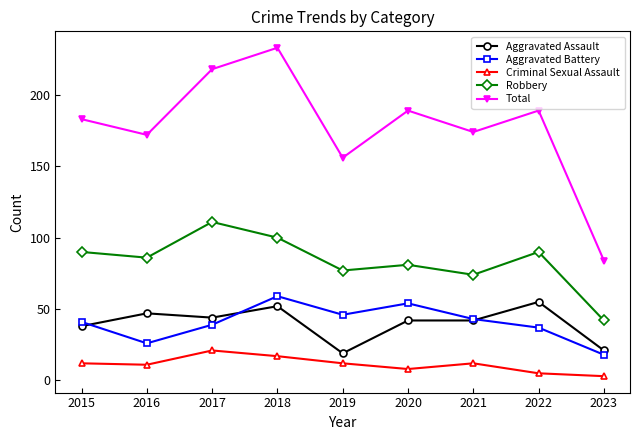

What is the sum of all Criminal Sexual Assault values?

101